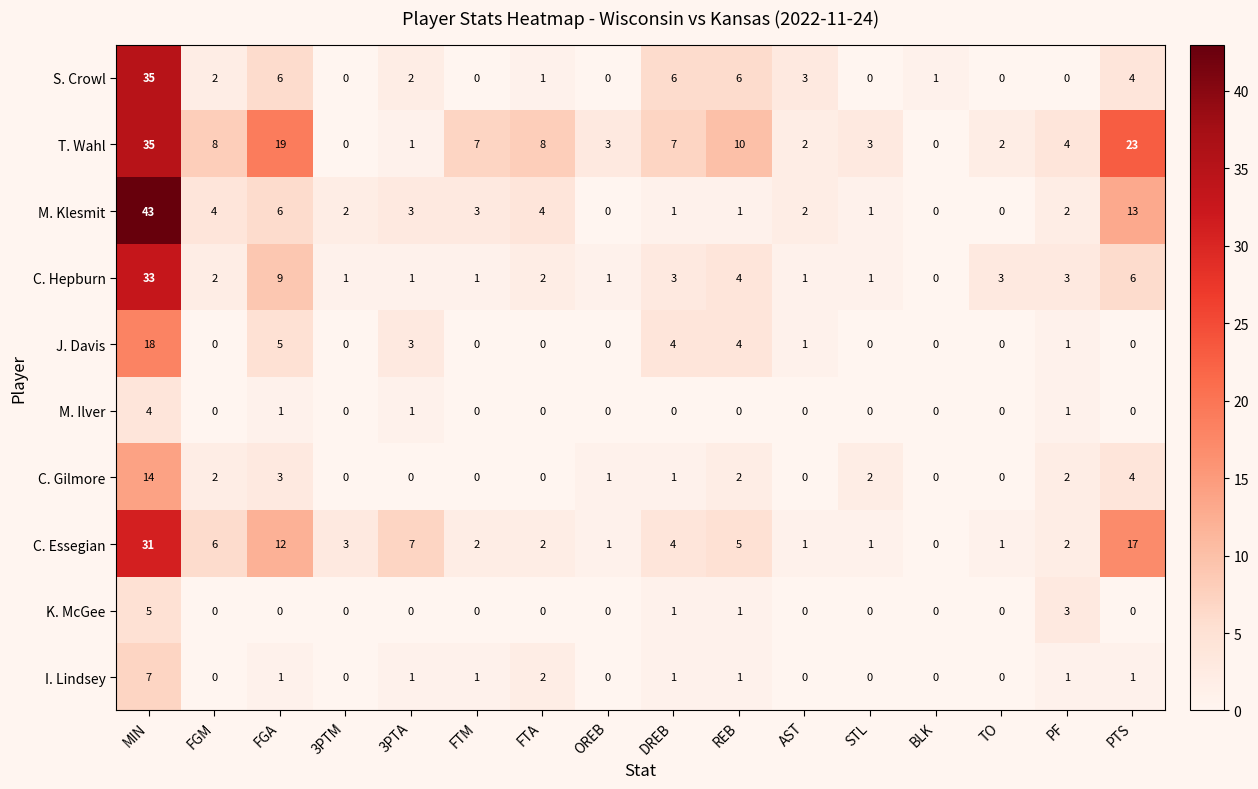

Which series has the largest total across all categories?

T. Wahl